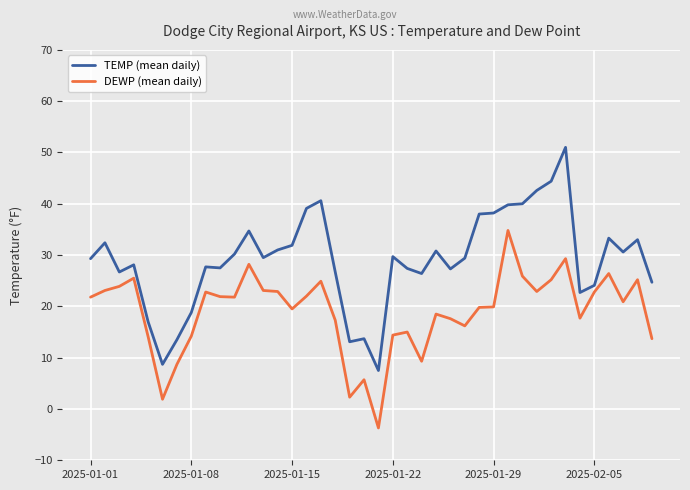

List the series in order of their peak value, lowest first.

DEWP (mean daily), TEMP (mean daily)